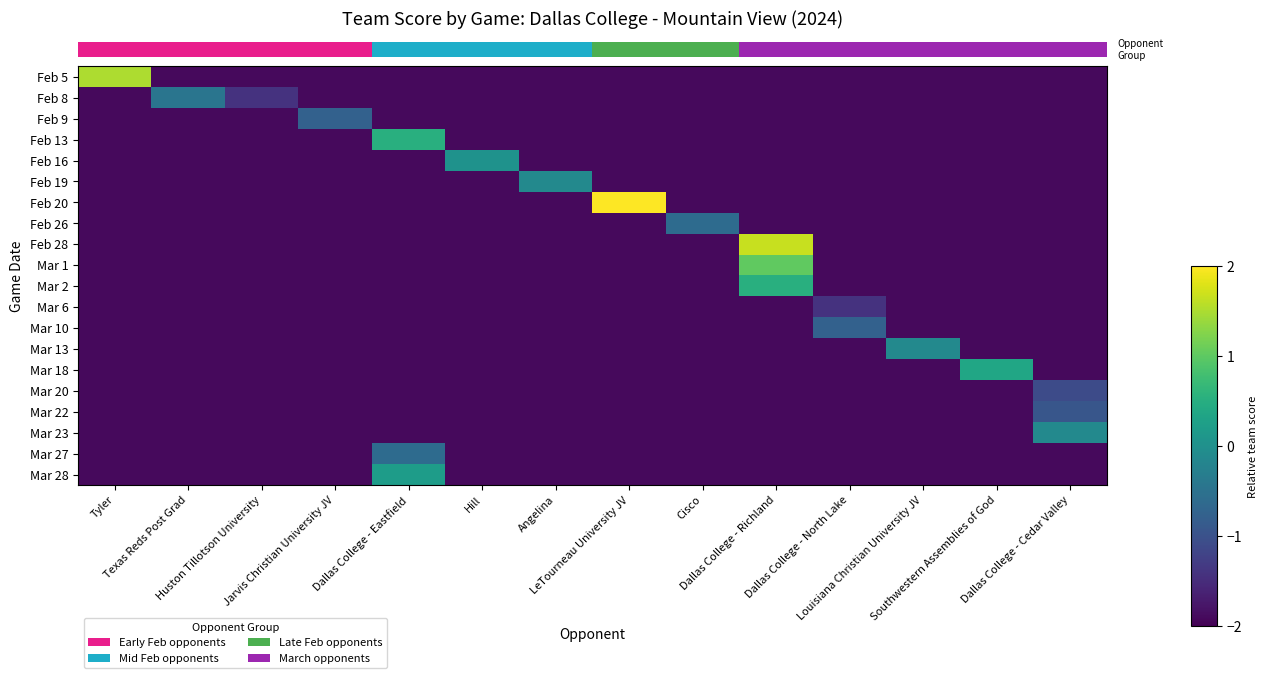

Reading left to right, what are all the values shown in this chart?

row_0: 1.5	-1.9	-1.9	-1.9	-1.9	-1.9	-1.9	-1.9	-1.9	-1.9	-1.9	-1.9	-1.9	-1.9
row_1: -1.9	-0.4	-1.4	-1.9	-1.9	-1.9	-1.9	-1.9	-1.9	-1.9	-1.9	-1.9	-1.9	-1.9
row_2: -1.9	-1.9	-1.9	-0.8	-1.9	-1.9	-1.9	-1.9	-1.9	-1.9	-1.9	-1.9	-1.9	-1.9
row_3: -1.9	-1.9	-1.9	-1.9	0.5	-1.9	-1.9	-1.9	-1.9	-1.9	-1.9	-1.9	-1.9	-1.9
row_4: -1.9	-1.9	-1.9	-1.9	-1.9	0.0	-1.9	-1.9	-1.9	-1.9	-1.9	-1.9	-1.9	-1.9
row_5: -1.9	-1.9	-1.9	-1.9	-1.9	-1.9	-0.1	-1.9	-1.9	-1.9	-1.9	-1.9	-1.9	-1.9
row_6: -1.9	-1.9	-1.9	-1.9	-1.9	-1.9	-1.9	2.5	-1.9	-1.9	-1.9	-1.9	-1.9	-1.9
row_7: -1.9	-1.9	-1.9	-1.9	-1.9	-1.9	-1.9	-1.9	-0.6	-1.9	-1.9	-1.9	-1.9	-1.9
row_8: -1.9	-1.9	-1.9	-1.9	-1.9	-1.9	-1.9	-1.9	-1.9	1.7	-1.9	-1.9	-1.9	-1.9
row_9: -1.9	-1.9	-1.9	-1.9	-1.9	-1.9	-1.9	-1.9	-1.9	1.0	-1.9	-1.9	-1.9	-1.9
row_10: -1.9	-1.9	-1.9	-1.9	-1.9	-1.9	-1.9	-1.9	-1.9	0.5	-1.9	-1.9	-1.9	-1.9
row_11: -1.9	-1.9	-1.9	-1.9	-1.9	-1.9	-1.9	-1.9	-1.9	-1.9	-1.4	-1.9	-1.9	-1.9
row_12: -1.9	-1.9	-1.9	-1.9	-1.9	-1.9	-1.9	-1.9	-1.9	-1.9	-0.8	-1.9	-1.9	-1.9
row_13: -1.9	-1.9	-1.9	-1.9	-1.9	-1.9	-1.9	-1.9	-1.9	-1.9	-1.9	-0.1	-1.9	-1.9
row_14: -1.9	-1.9	-1.9	-1.9	-1.9	-1.9	-1.9	-1.9	-1.9	-1.9	-1.9	-1.9	0.4	-1.9
row_15: -1.9	-1.9	-1.9	-1.9	-1.9	-1.9	-1.9	-1.9	-1.9	-1.9	-1.9	-1.9	-1.9	-1.1
row_16: -1.9	-1.9	-1.9	-1.9	-1.9	-1.9	-1.9	-1.9	-1.9	-1.9	-1.9	-1.9	-1.9	-0.9
row_17: -1.9	-1.9	-1.9	-1.9	-1.9	-1.9	-1.9	-1.9	-1.9	-1.9	-1.9	-1.9	-1.9	-0.1
row_18: -1.9	-1.9	-1.9	-1.9	-0.6	-1.9	-1.9	-1.9	-1.9	-1.9	-1.9	-1.9	-1.9	-1.9
row_19: -1.9	-1.9	-1.9	-1.9	0.2	-1.9	-1.9	-1.9	-1.9	-1.9	-1.9	-1.9	-1.9	-1.9